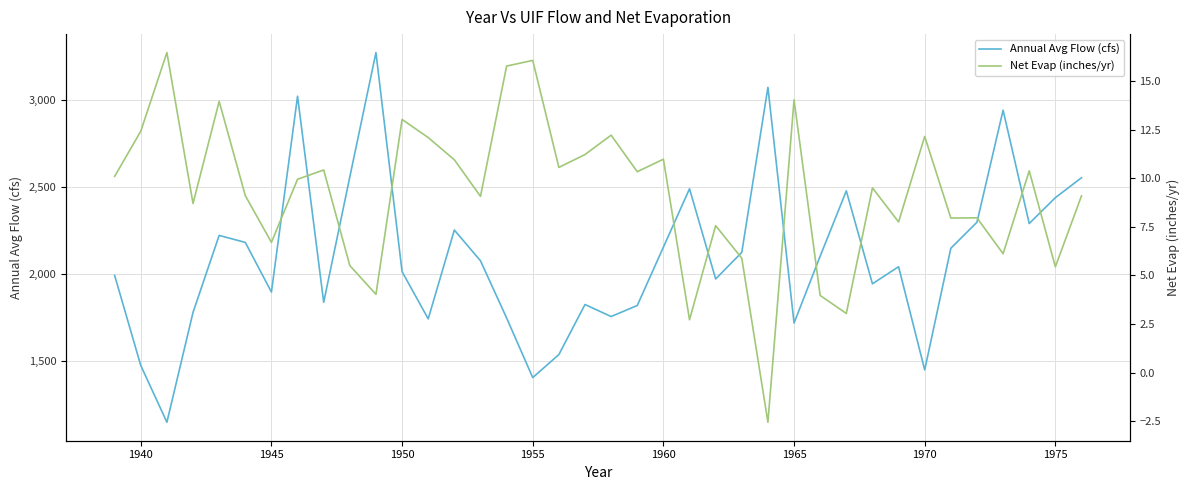

How many data points in Net Evap (inches/yr) are less than 9?

15